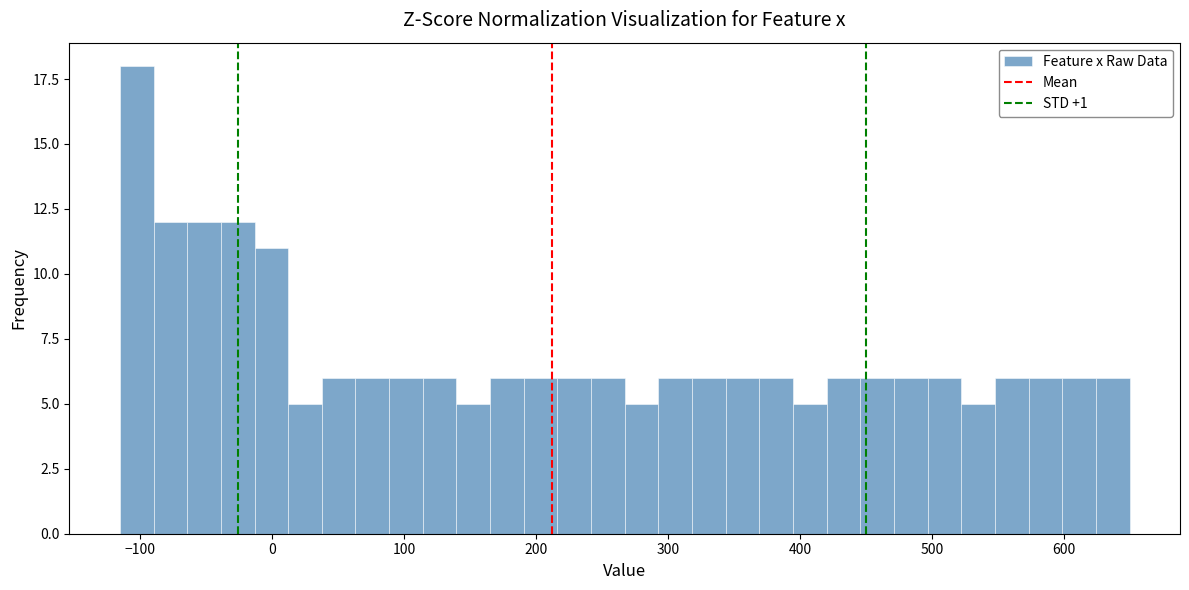

Read against the x-axis, roughly where is the centre of the tallest bar?

-100